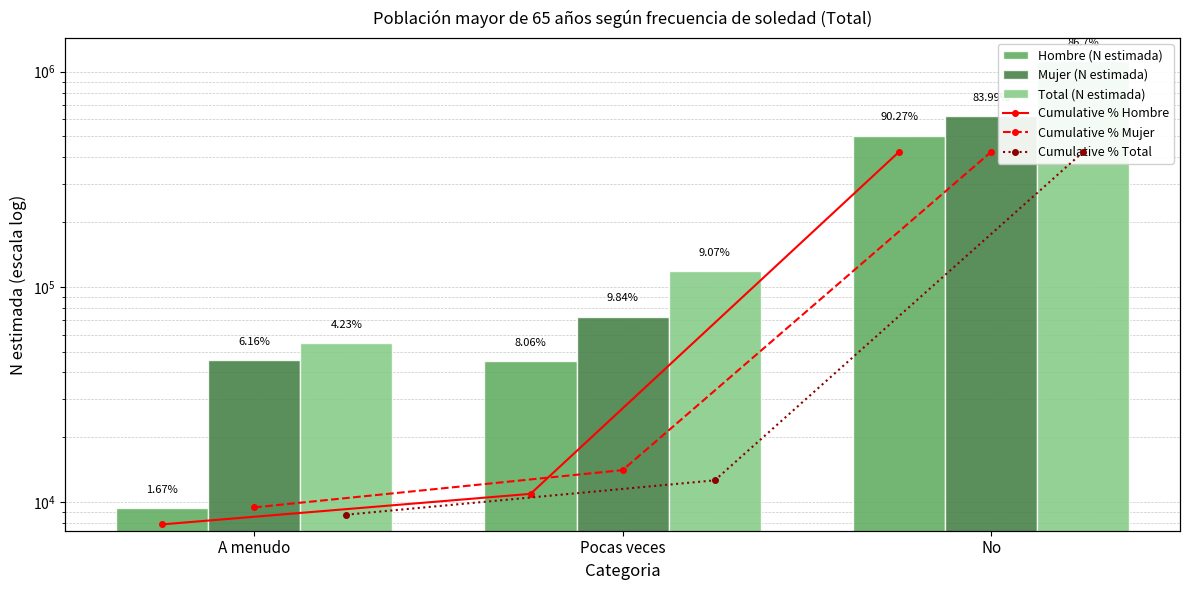

What is the difference between the Cumulative % Mujer values at No and A menudo?

93.8